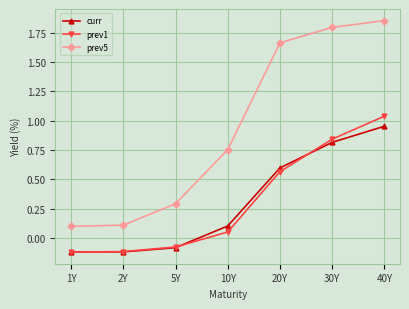

The curr series shows -0.1 at 1Y. True or false?

True